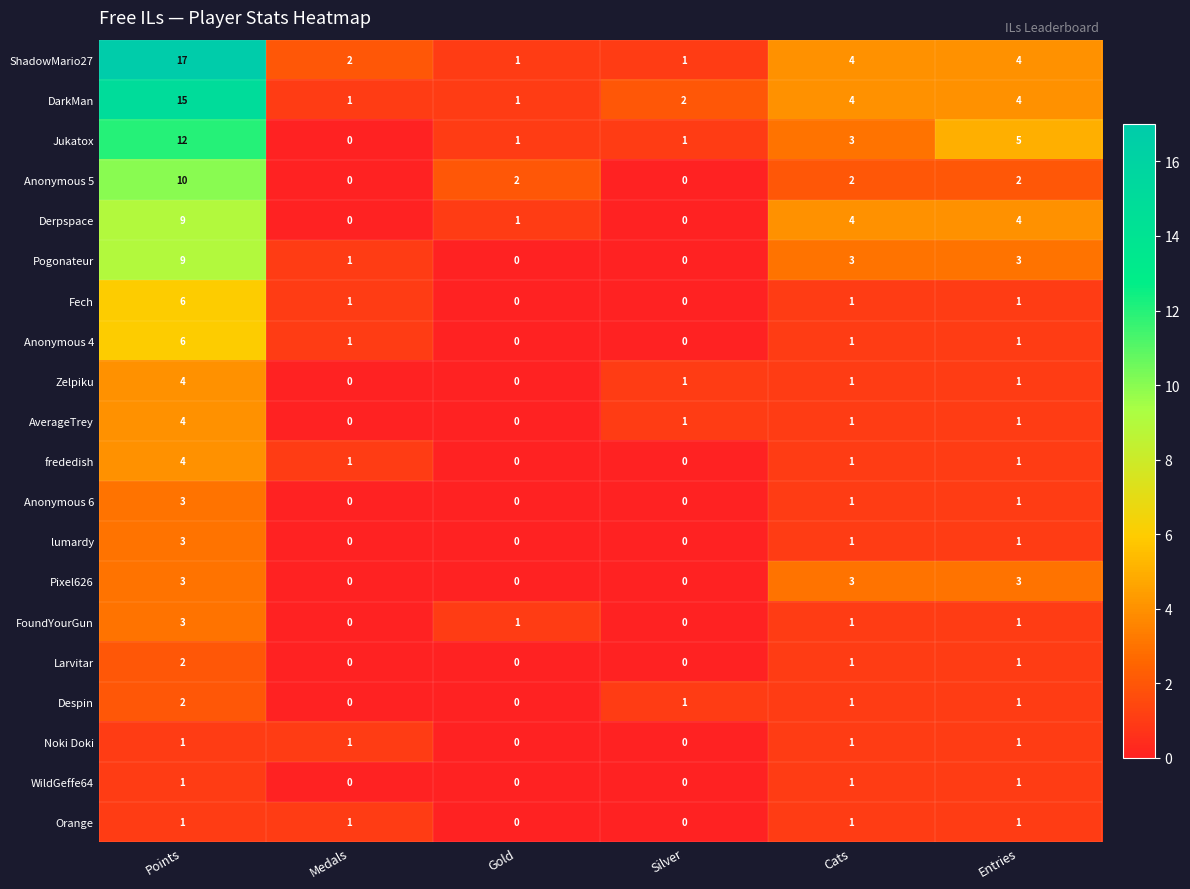

Which series has the widest spread of values?

ShadowMario27